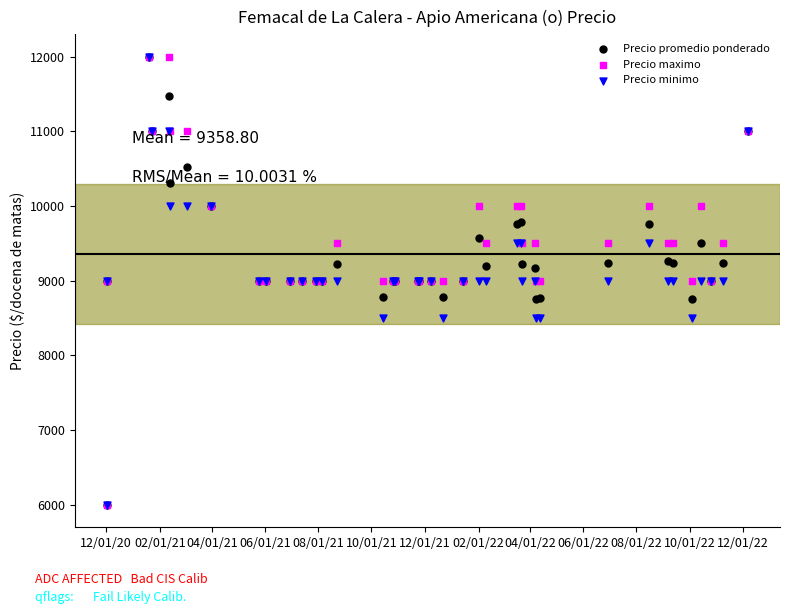

At how many categories does at least one series exceed 10819?

6